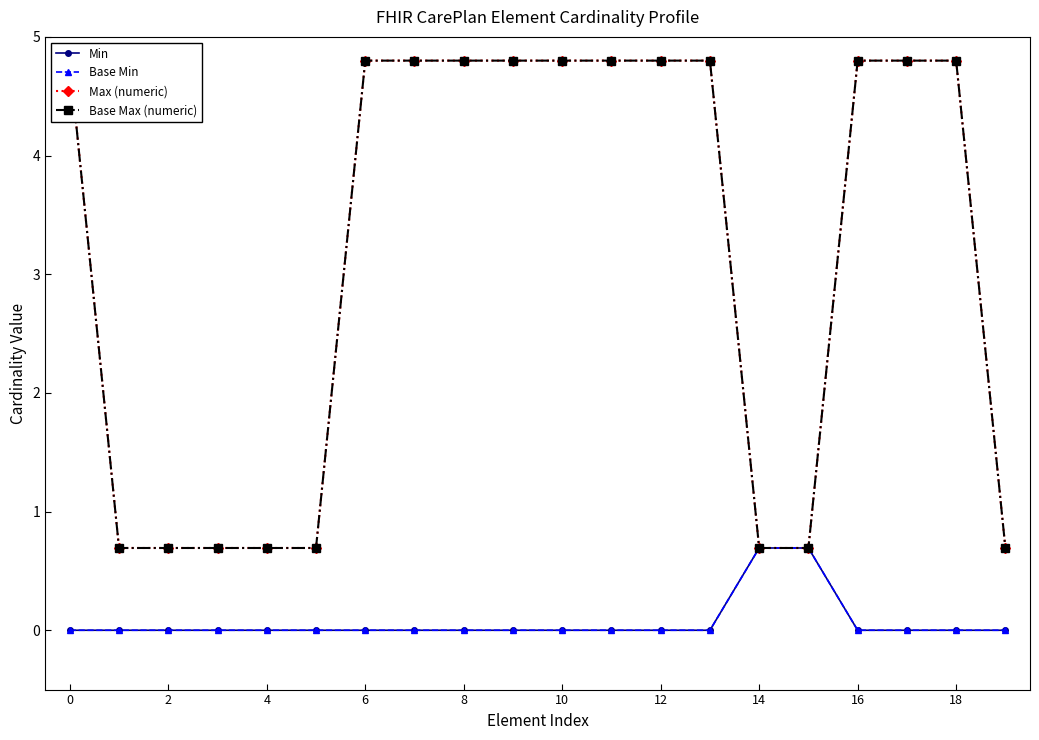

Where is Base Max (numeric) nearest to the value 2?

2